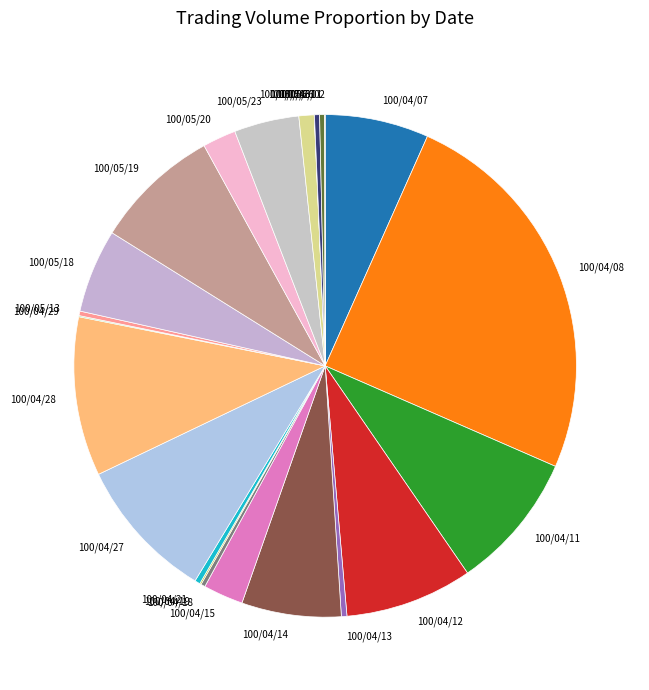

Which slice is the largest?

100/04/08